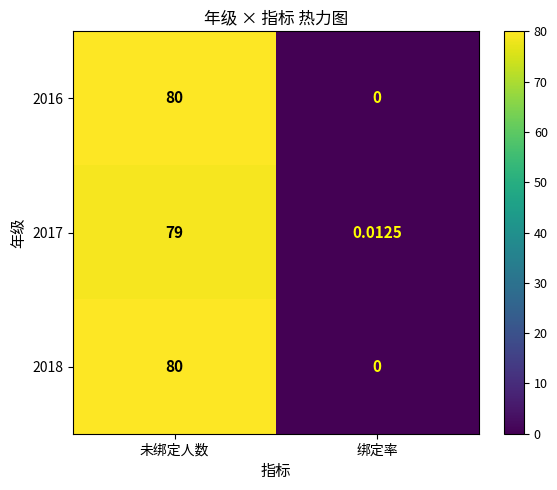

List the labels in order of 2017 value, smallest first.

绑定率, 未绑定人数